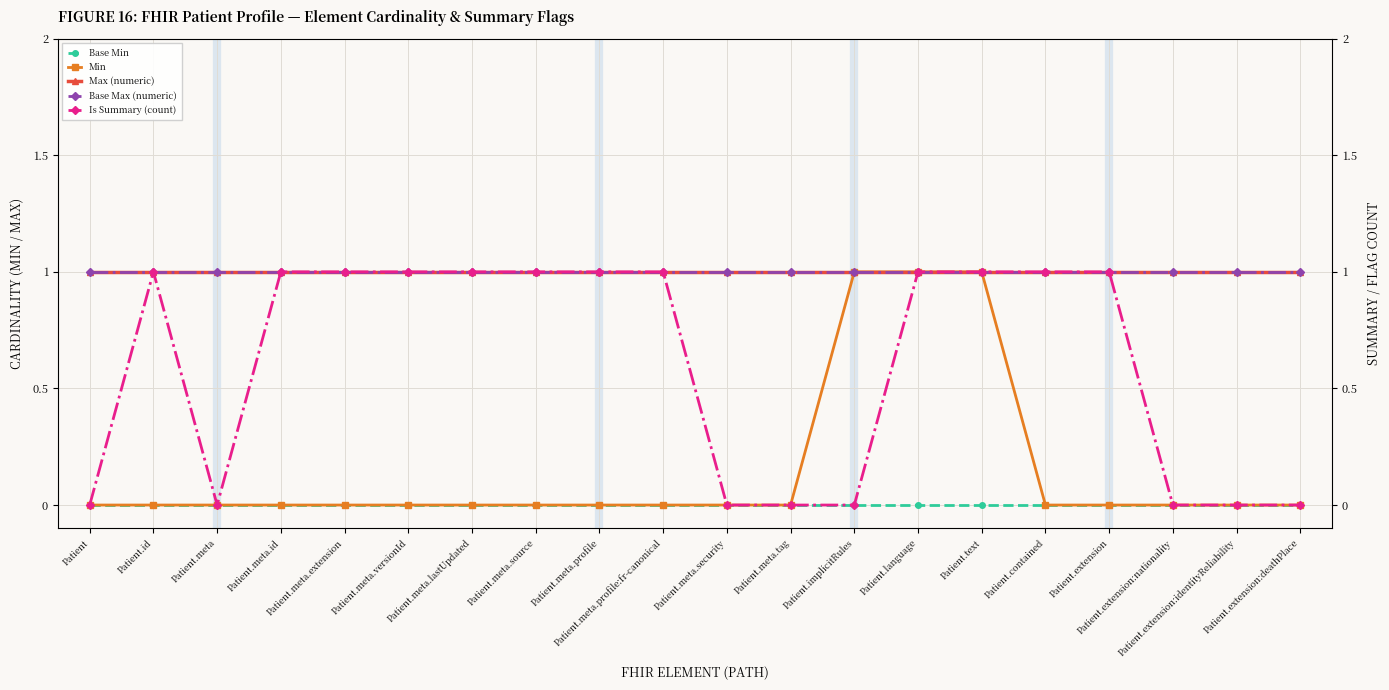

Which label corresponds to the largest value in the chart?

Patient.implicitRules